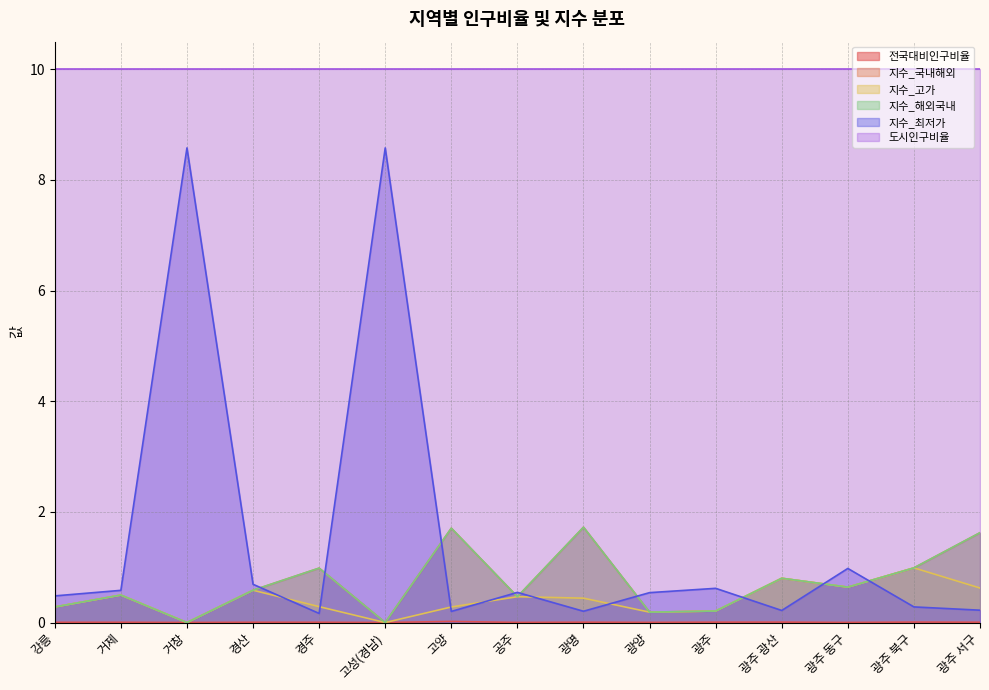

Does the chart display data point markers on the line(s)?

No